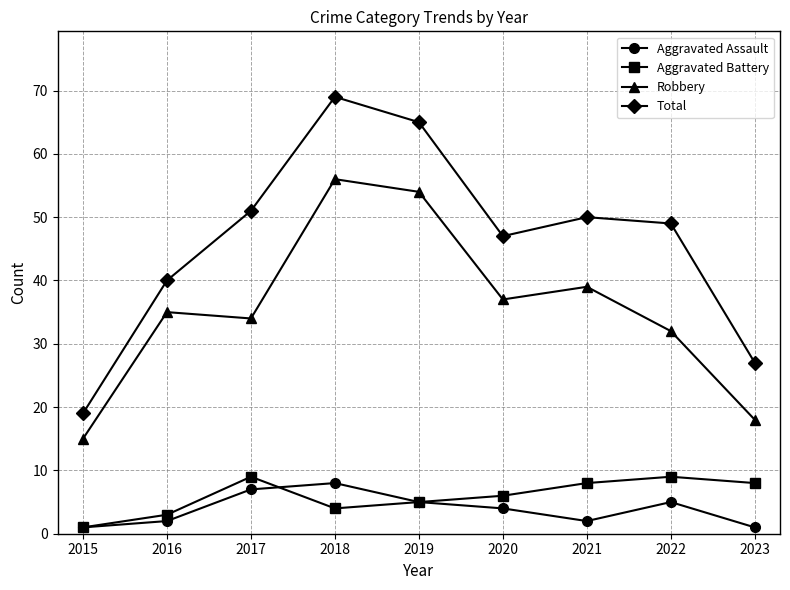

Rank the series by their maximum value, from highest to lowest.

Total, Robbery, Aggravated Battery, Aggravated Assault